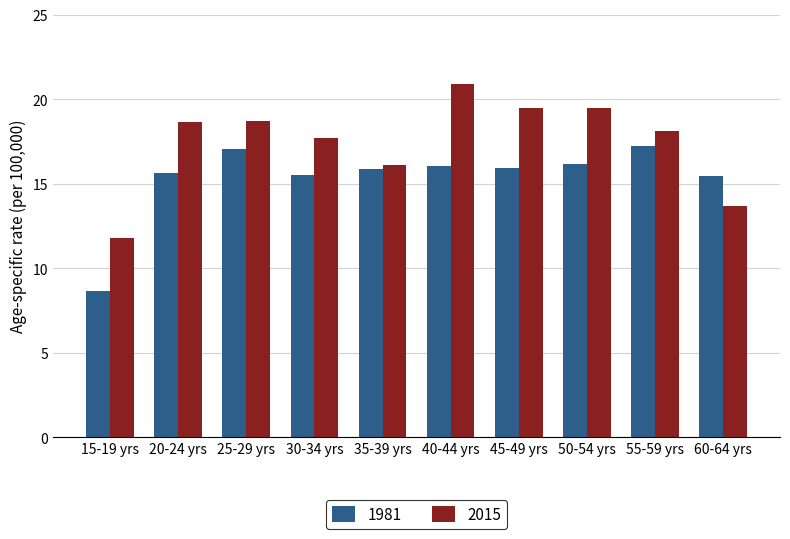

Is the value of 2015 at 15-19 yrs greater than the value of 1981 at 55-59 yrs?

No